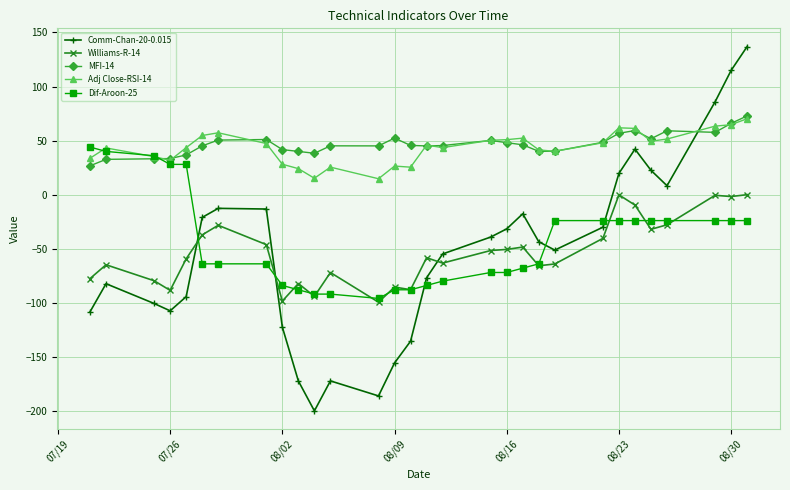

Which series has the largest range (max minus min)?

Comm-Chan-20-0.015